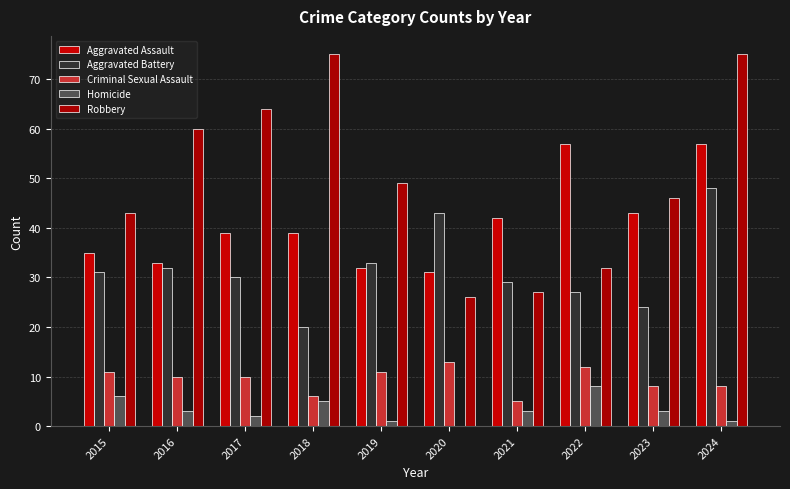

What is the difference between the Aggravated Assault values at 2017 and 2020?

8